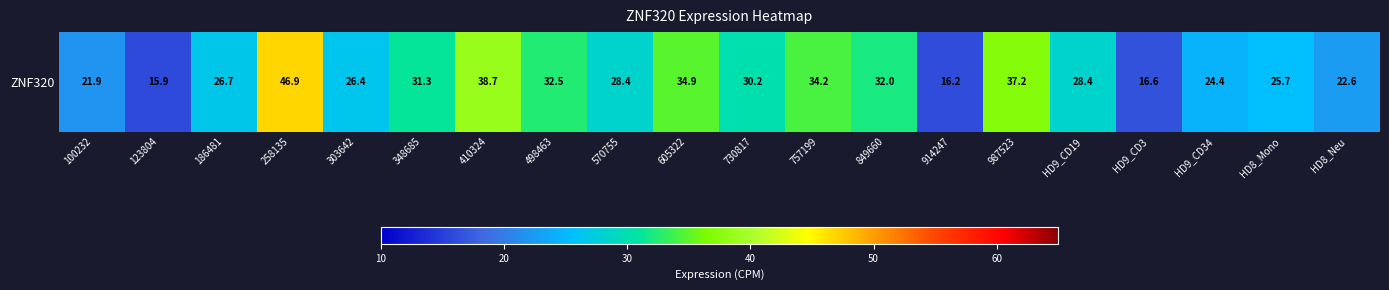

True or false: the data shows 34.2 at 757199.

True